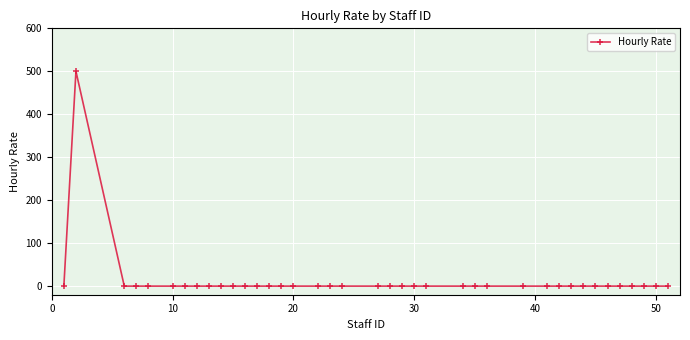

What is the maximum value shown in the chart?

500